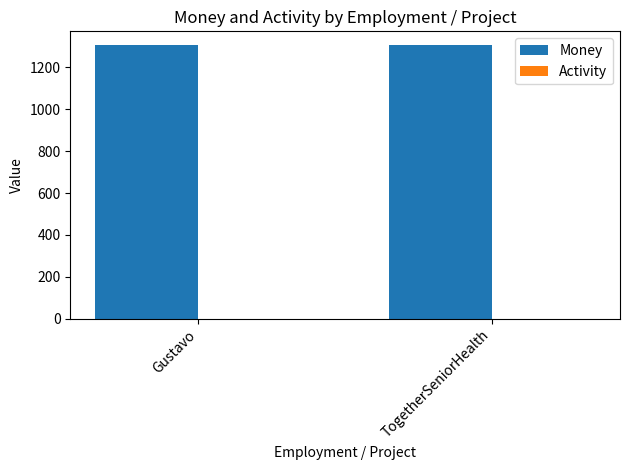

What is the sum of all Money values?

2614.2